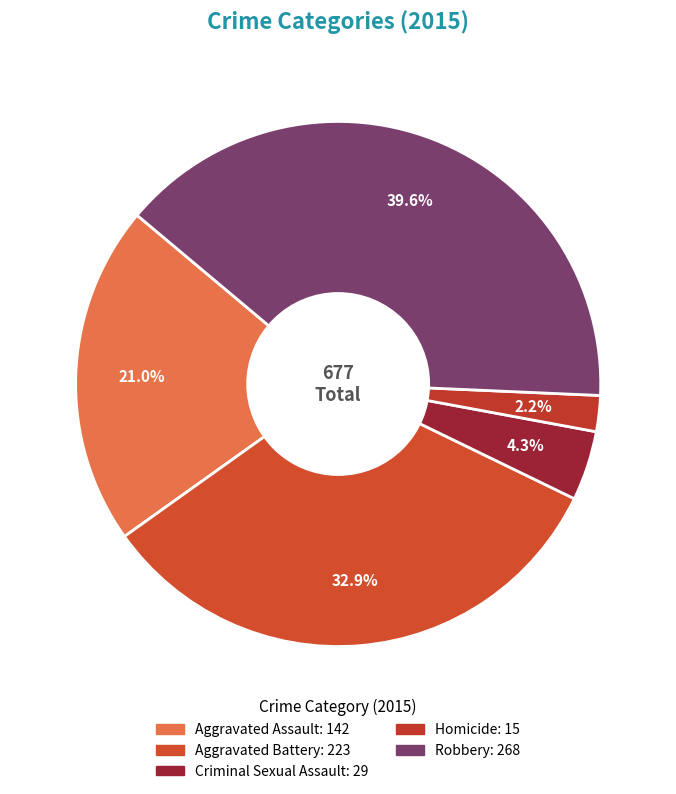

What is the change in value from Aggravated Assault to Aggravated Battery?

+81